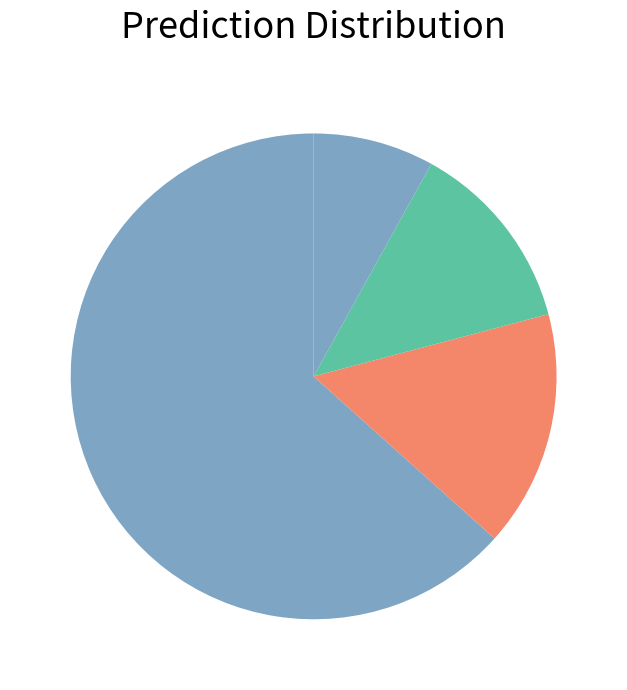

How many slices are in this pie chart?

4